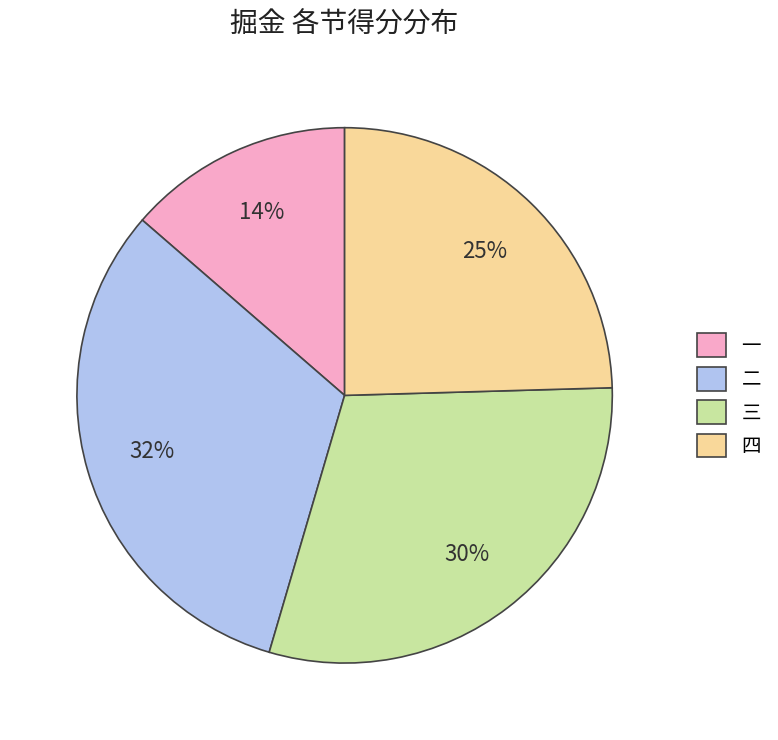

True or false: 三 accounts for 30% of the total.

True